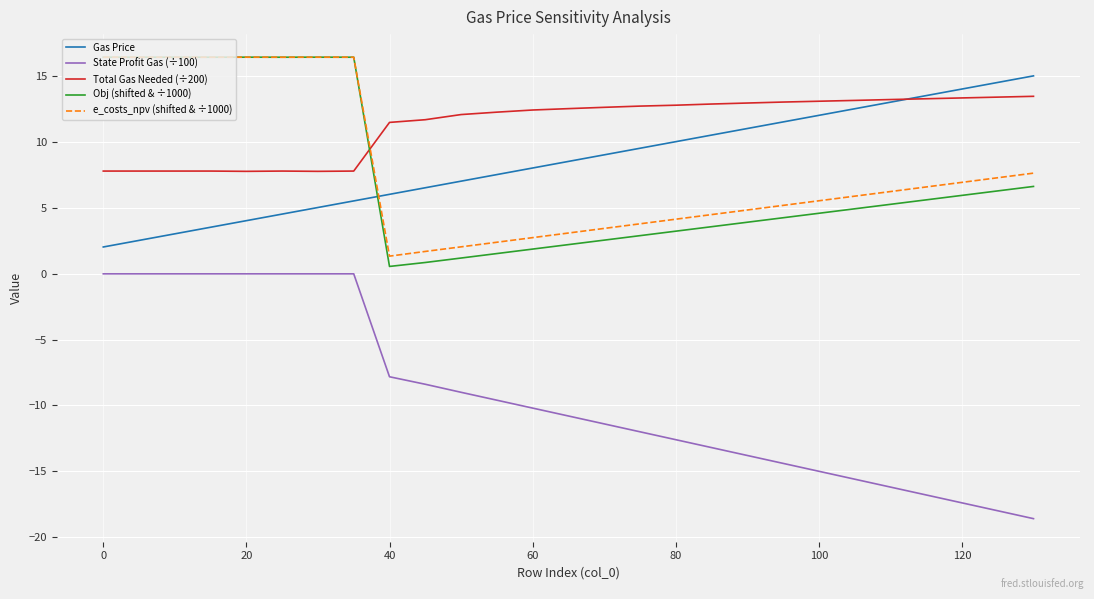

What is the minimum value for State Profit Gas (÷100)?

-18.6